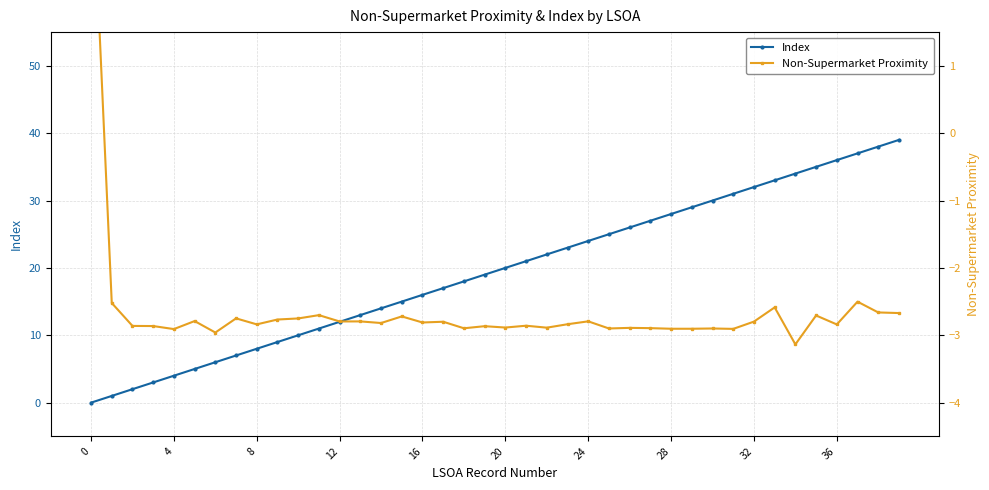

True or false: Index has more than 2 points higher than both neighbors.

False